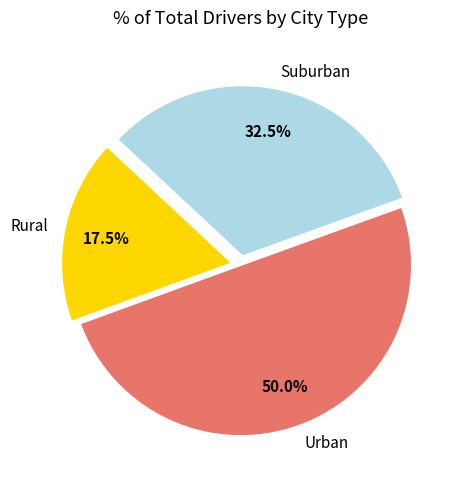

Which has a higher value, Urban or Suburban?

Urban